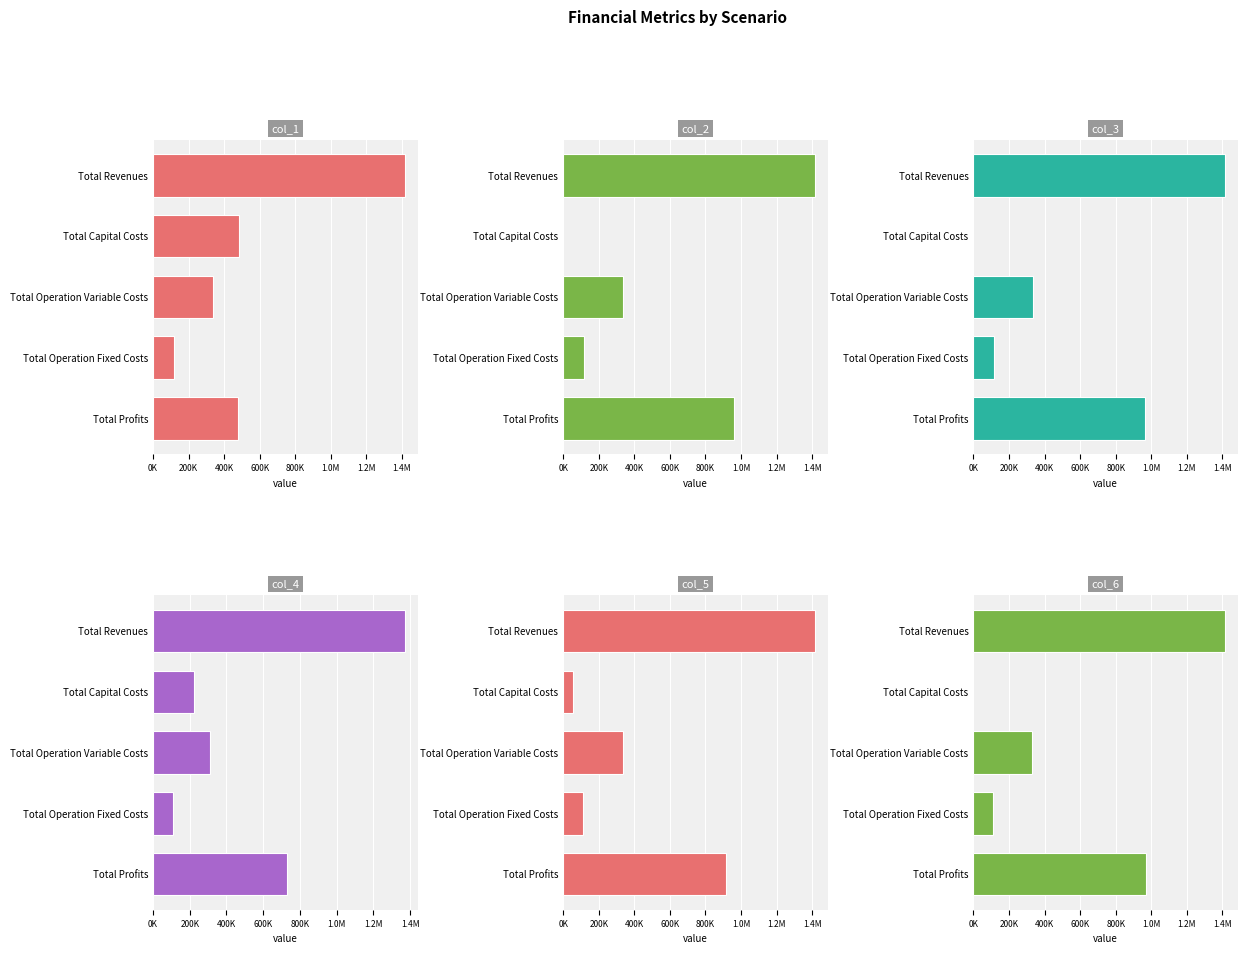

What is the average value of the col_6 series?

566719.7